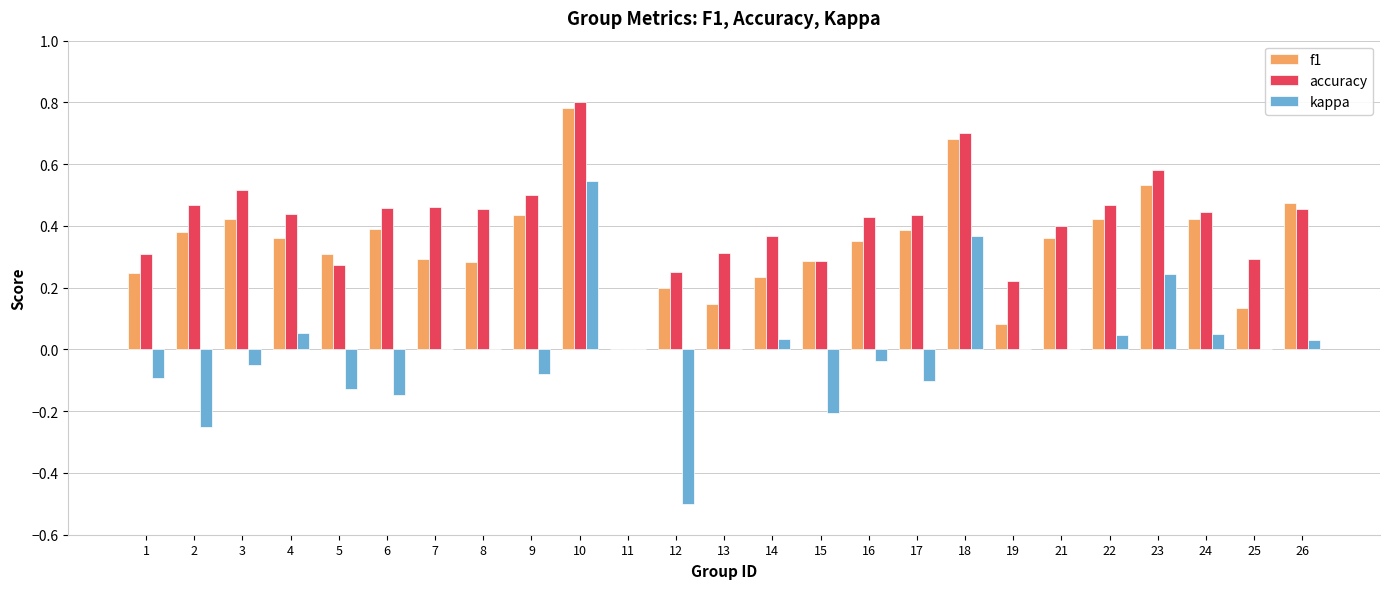

Is it true that accuracy equals 0.4 at 16?

True